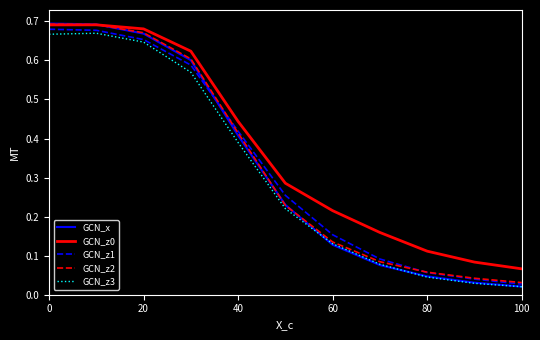

Which series has the largest range (max minus min)?

GCN_x